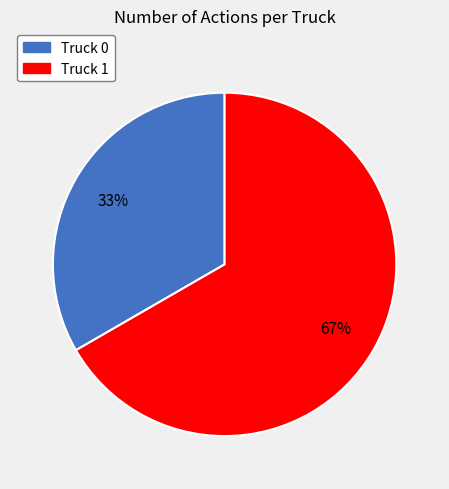

To the nearest percent, what is the combined percentage of Truck 0 and Truck 1?

100%